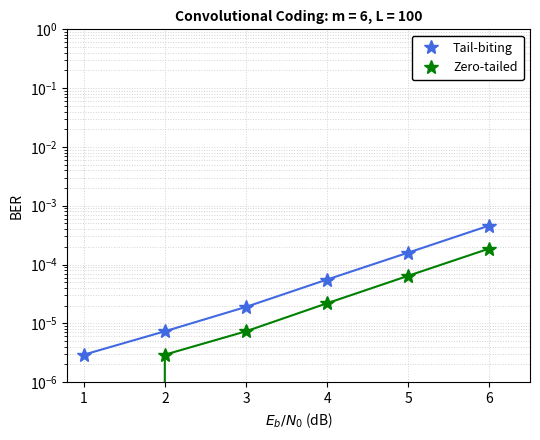

True or false: Tail-biting and Zero-tailed cross at least once.

False